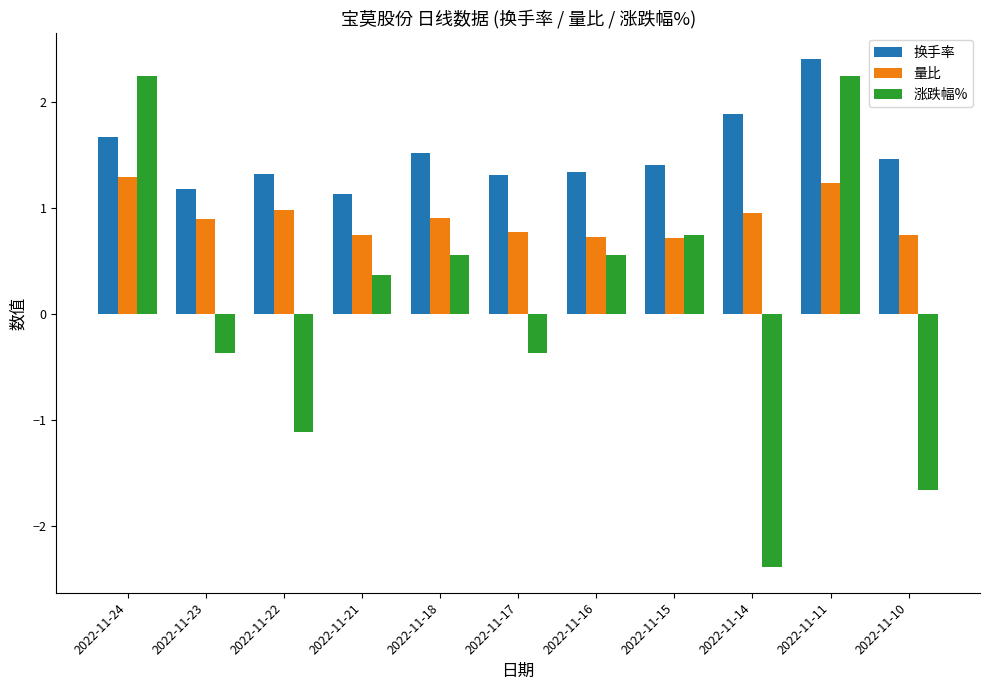

What are all the series names shown in the legend?

换手率, 量比, 涨跌幅%